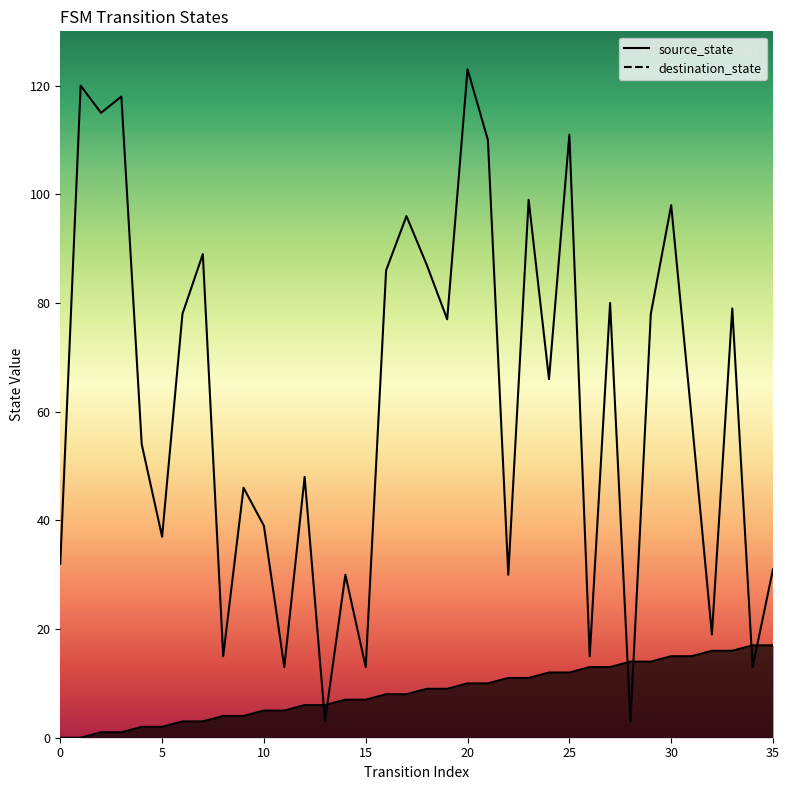

Reading left to right, list all the values displayed in this chart.

source_state: 0	0	1	1	2	2	3	3	4	4	5	5	6	6	7	7	8	8	9	9	10	10	11	11	12	12	13	13	14	14	15	15	16	16	17	17
destination_state: 32	120	115	118	54	37	78	89	15	46	39	13	48	3	30	13	86	96	87	77	123	110	30	99	66	111	15	80	3	78	98	59	19	79	13	31